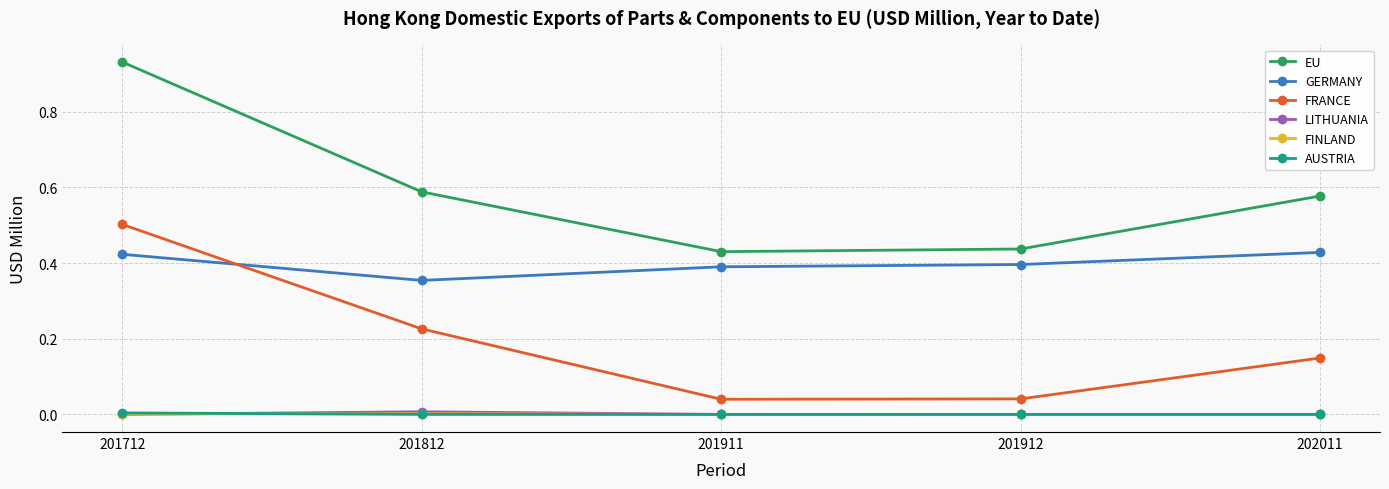

Which series has the largest total across all categories?

EU